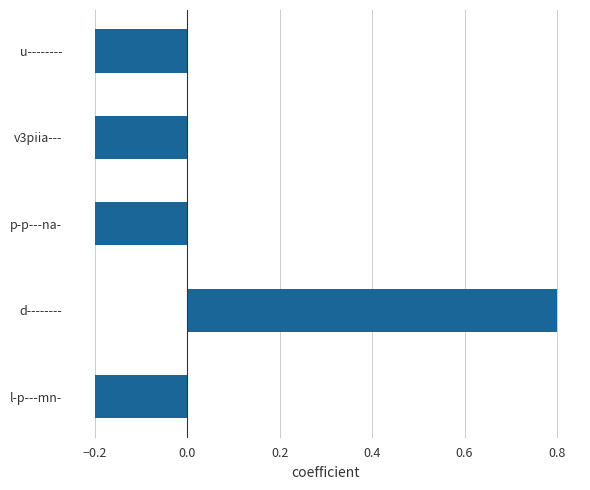

What is the difference between the values at l-p---mn- and d--------?

1.0